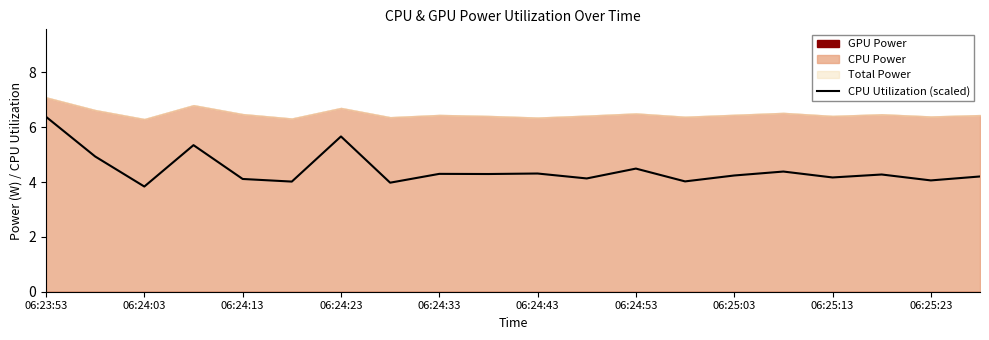

What is the highest value of the CPU Utilization (scaled) series?

6.4